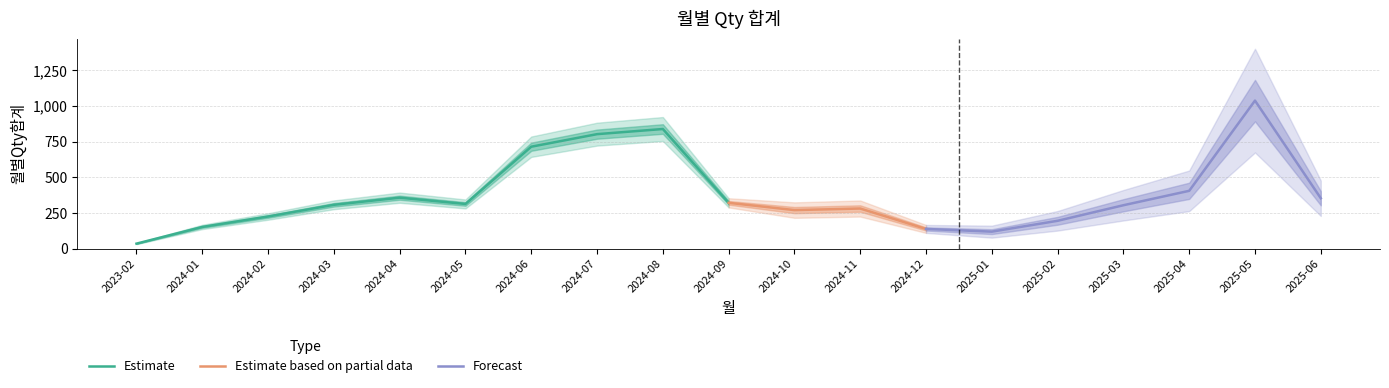

Reading left to right, transcribe all the data shown in this chart.

2023-02=36	2024-01=153	2024-02=226	2024-03=308	2024-04=358	2024-05=314	2024-06=715	2024-07=803	2024-08=839	2024-09=322	2024-10=271	2024-11=282	2024-12=139	2025-01=120	2025-02=196	2025-03=305	2025-04=406	2025-05=1038	2025-06=354